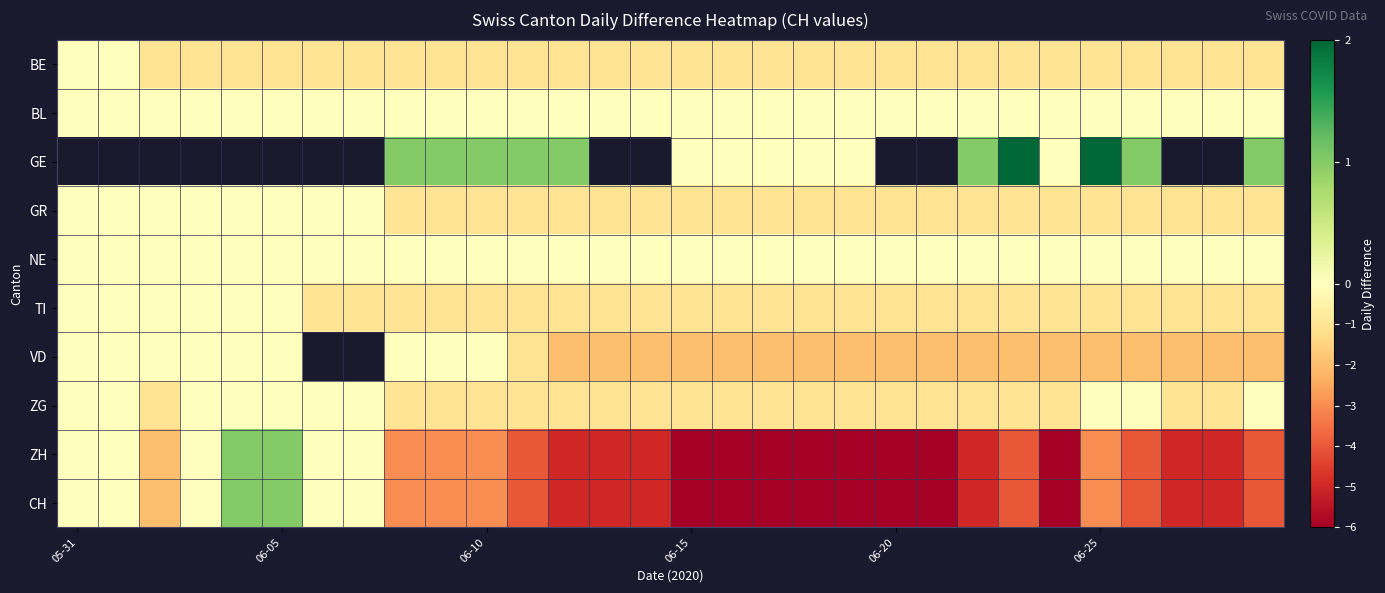

How many values in ZH are below zero?

23